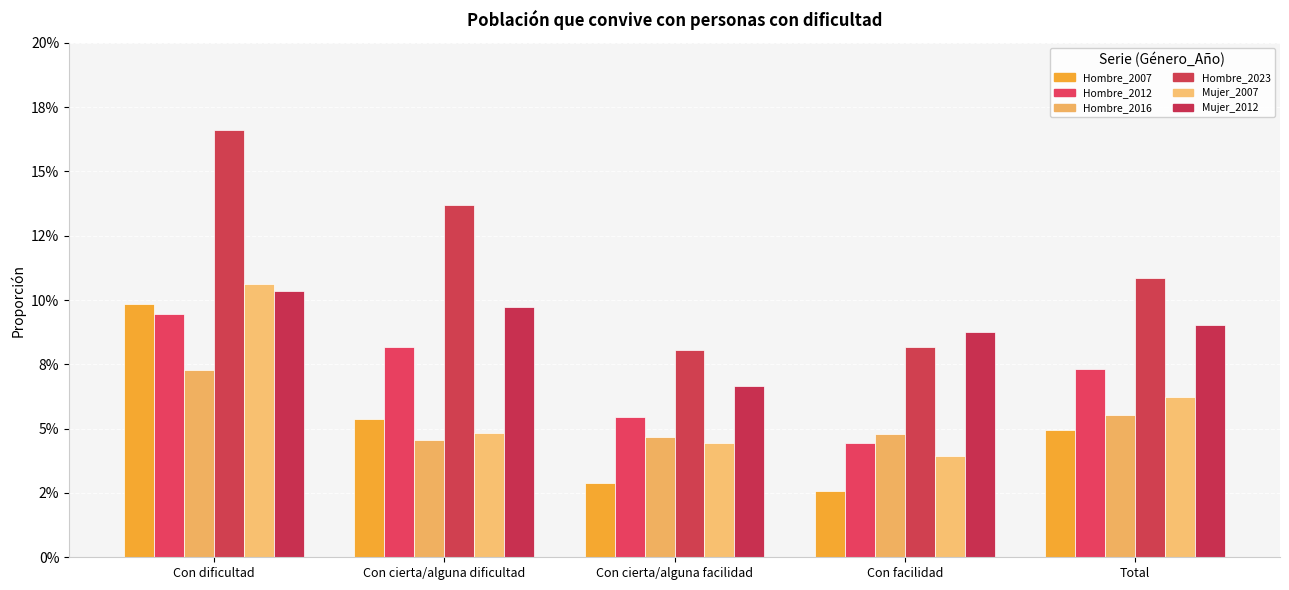

List the labels in order of Hombre_2016 value, largest first.

Con dificultad, Total, Con facilidad, Con cierta/alguna facilidad, Con cierta/alguna dificultad